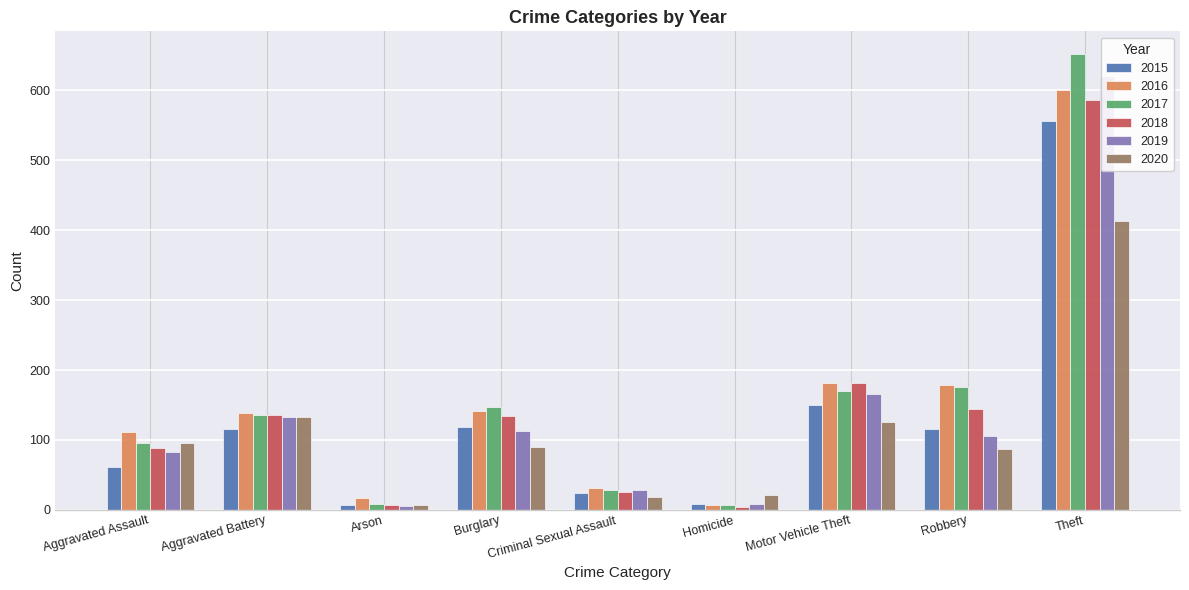

Rank the categories by 2016 value from highest to lowest.

Theft, Motor Vehicle Theft, Robbery, Burglary, Aggravated Battery, Aggravated Assault, Criminal Sexual Assault, Arson, Homicide